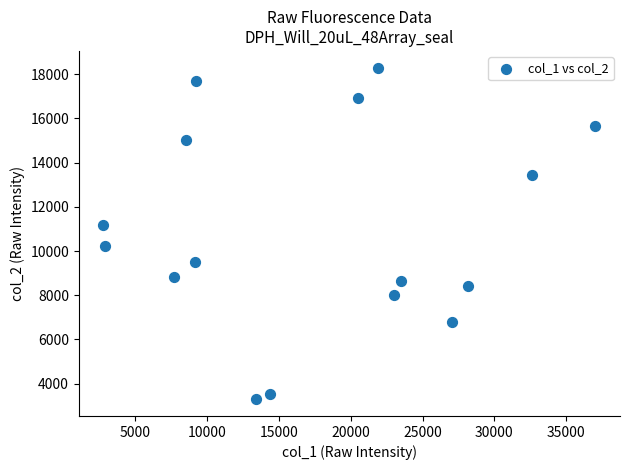

What is the range of Y values (max minus min)?

15017